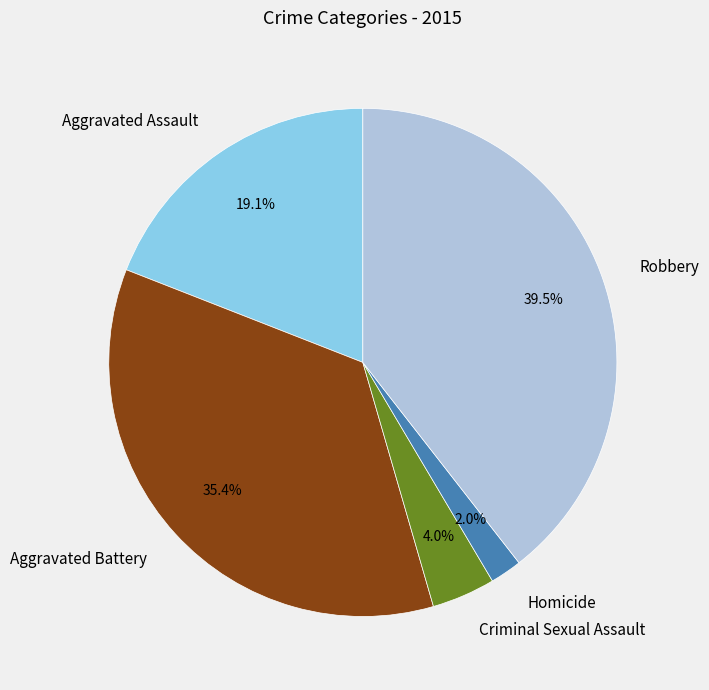

Is it true that Aggravated Assault is 7% of the pie?

False